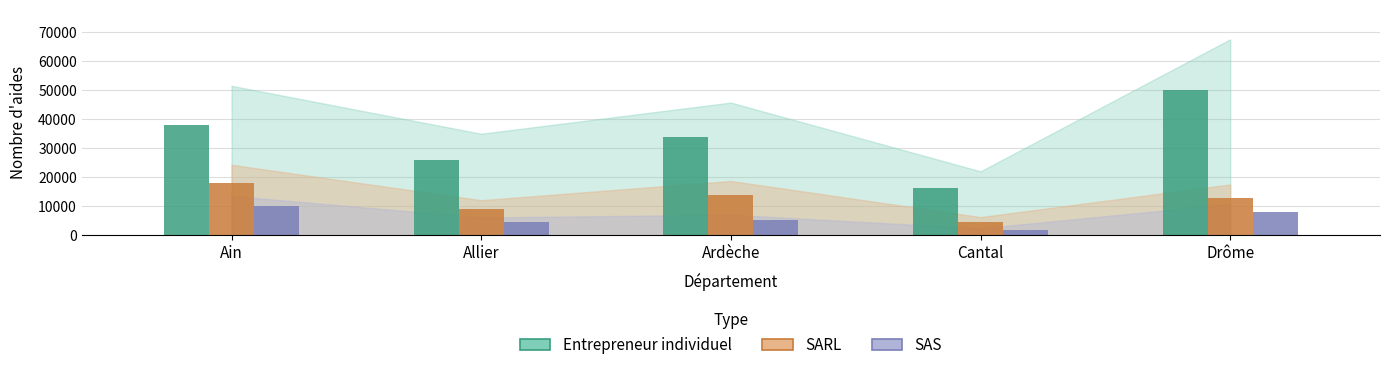

The Entrepreneur individuel series shows 22300 at Cantal. True or false?

False